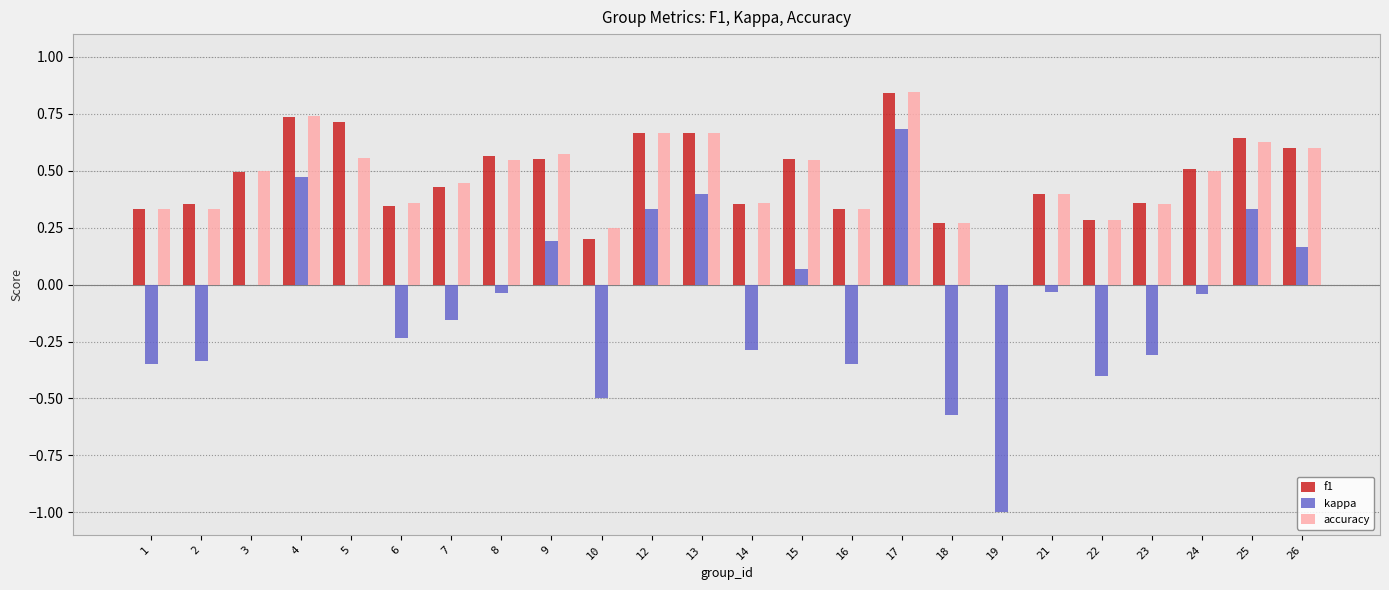

Which series changed the most between 10 and 15?

kappa